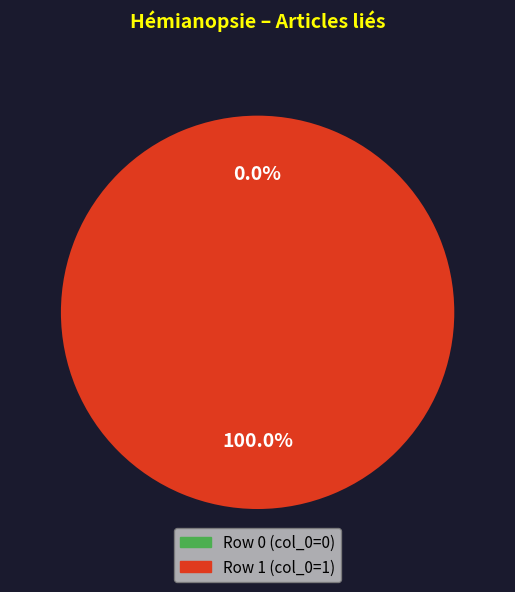

Between Row 0 (col_0=0) and Row 1 (col_0=1), which is larger?

Row 1 (col_0=1)